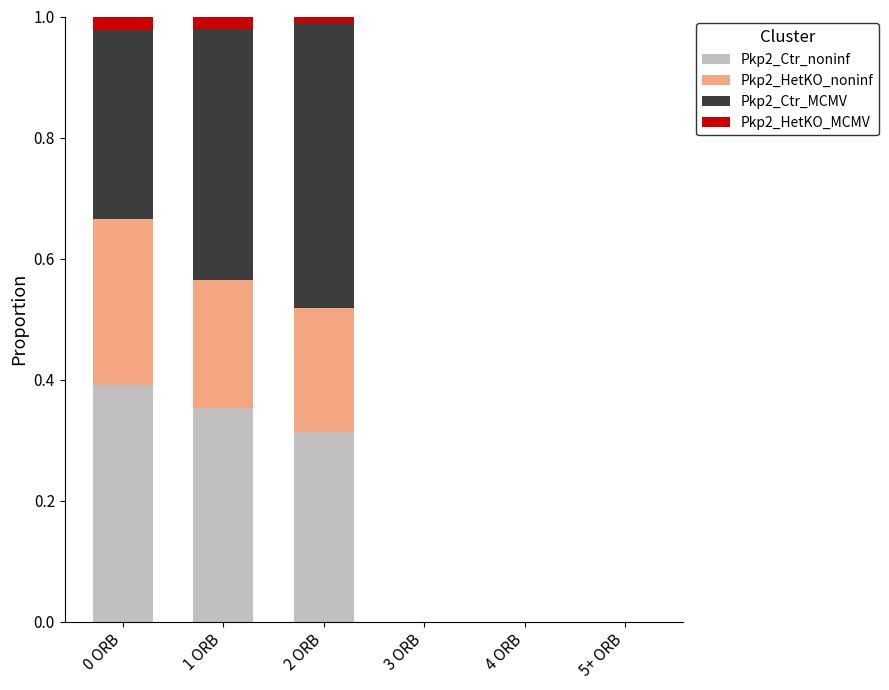

The Pkp2_Ctr_noninf series shows 0.2 at 3 ORB. True or false?

False